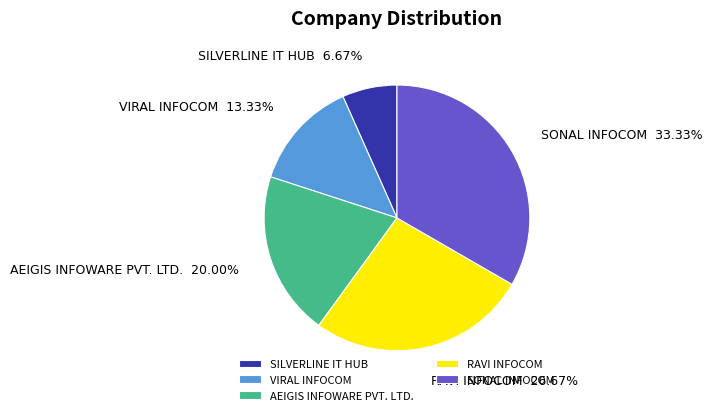

Is there a majority slice in this chart?

No